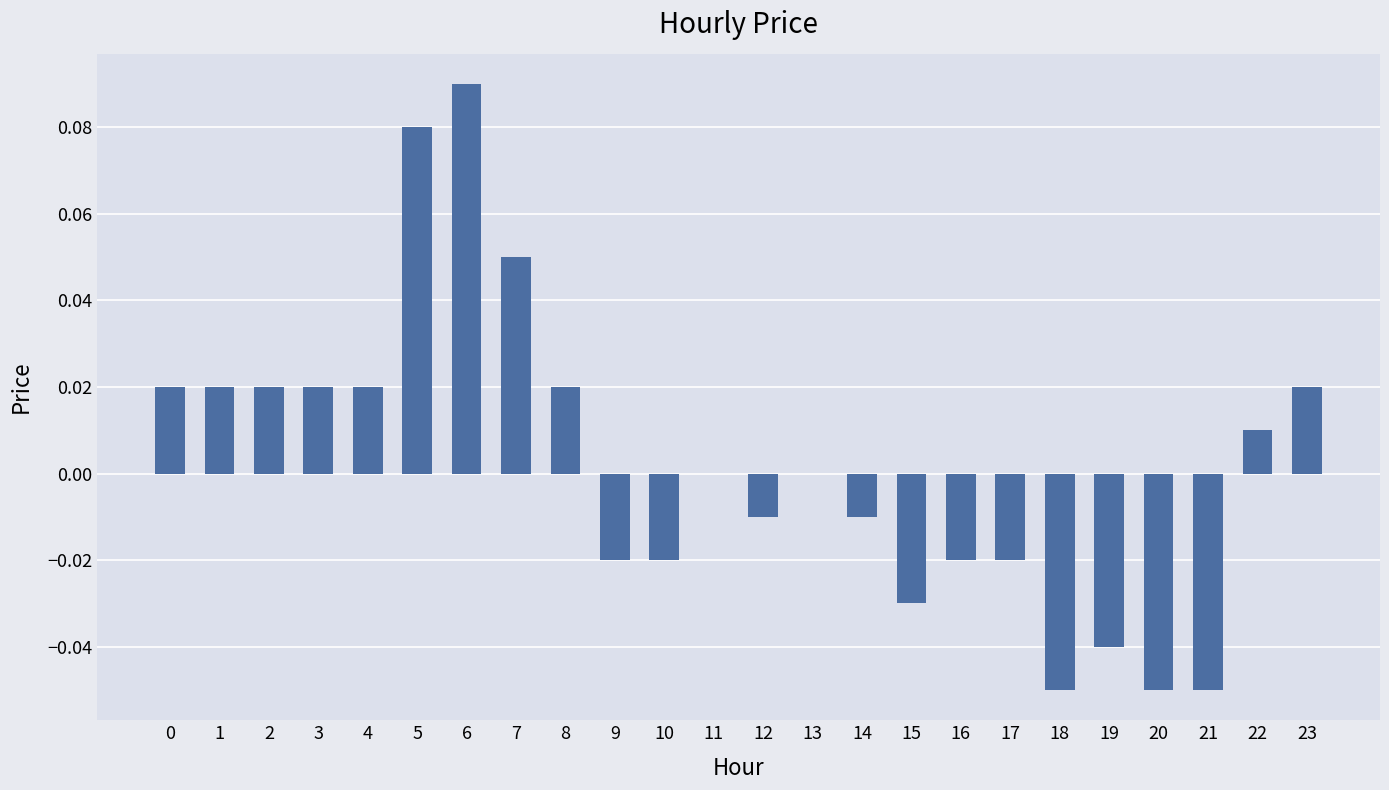

The chart shows a value of 0.0 at 2. True or false?

True